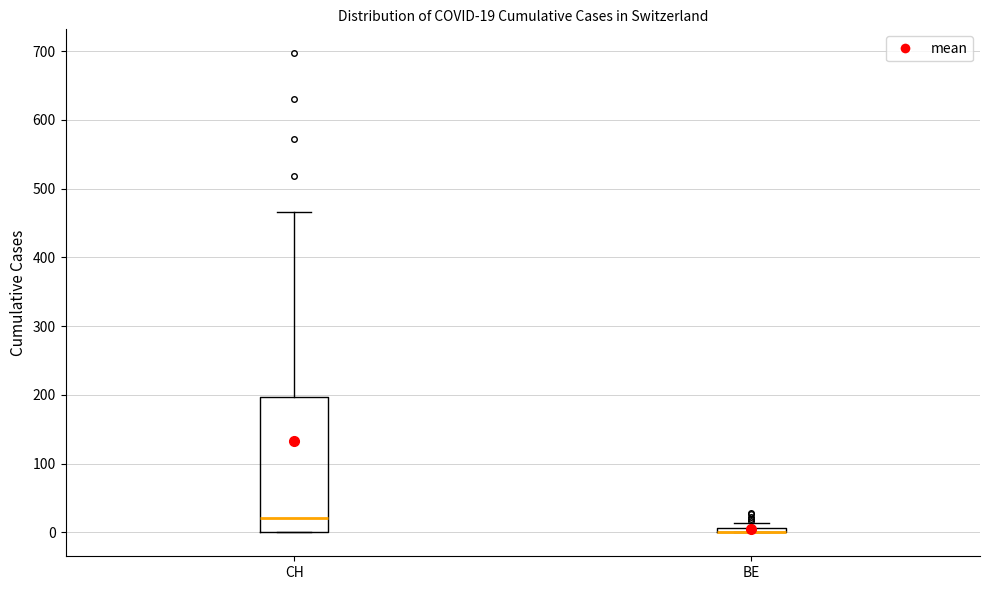

Which box is the tallest, from its lower edge to its upper edge?

CH